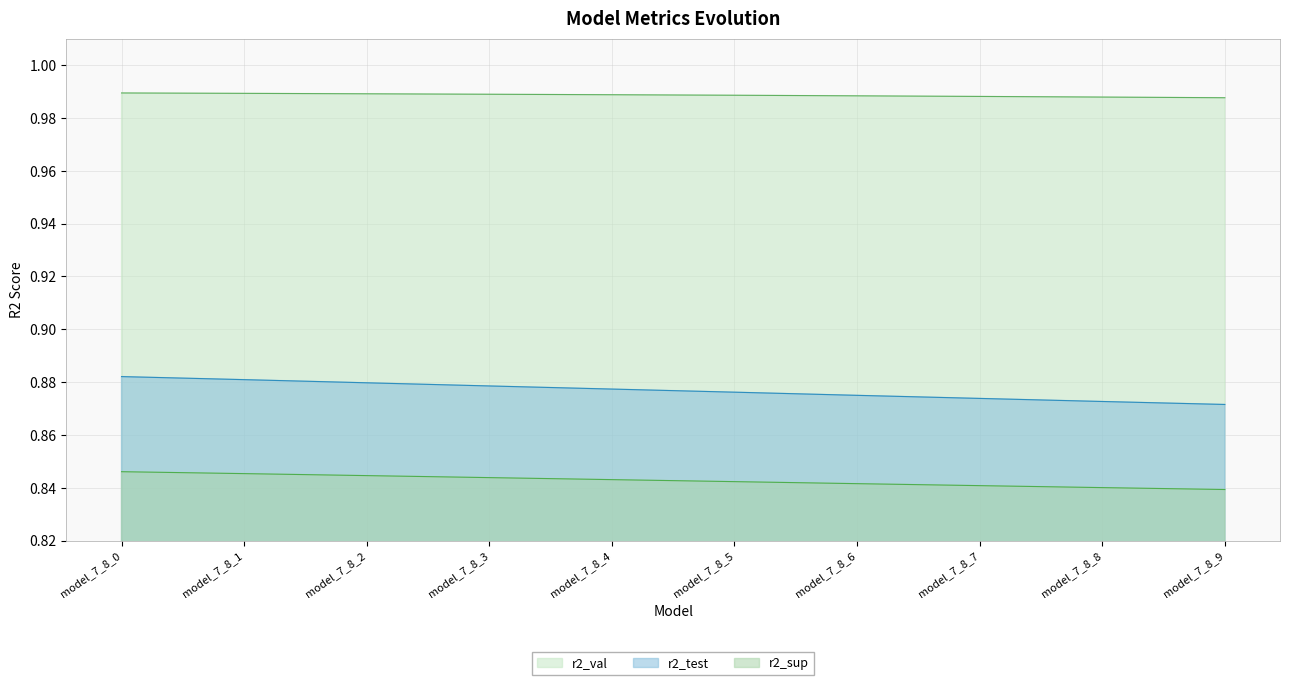

Rank the series by their average value, from highest to lowest.

r2_val, r2_test, r2_sup